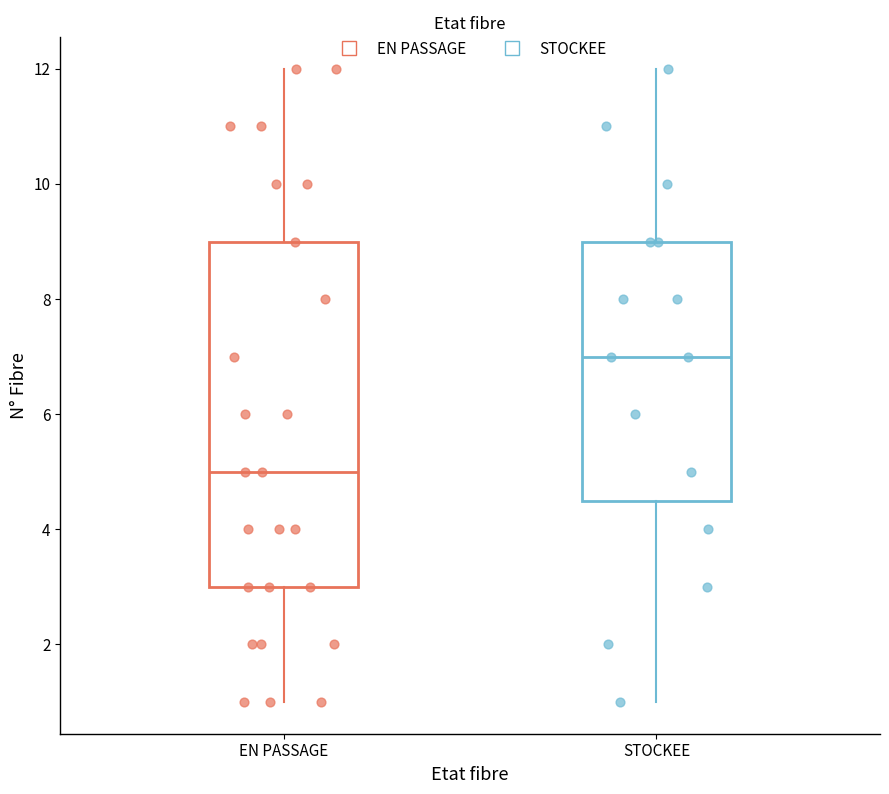

Where does the lower whisker of the box for STOCKEE end on the y-axis? The values are not printed on the chart, so give them approximately, as read against the axis.

1.0